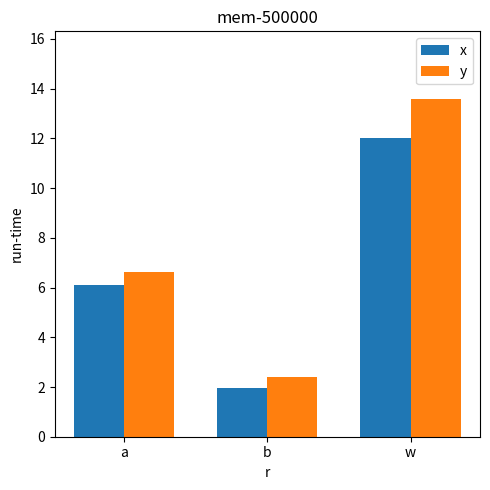

Where does the y series first go above 6?

a